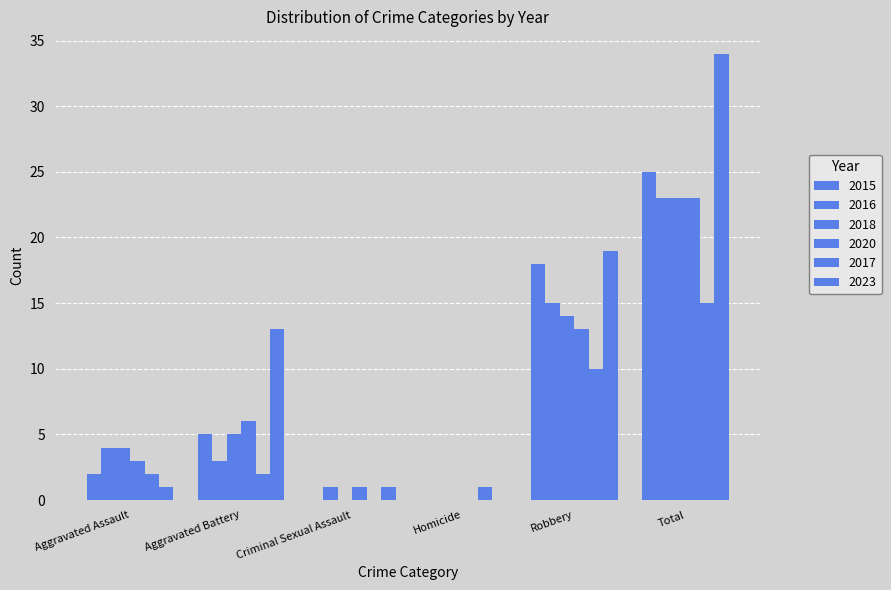

What is the sum of all 2023 values?

68